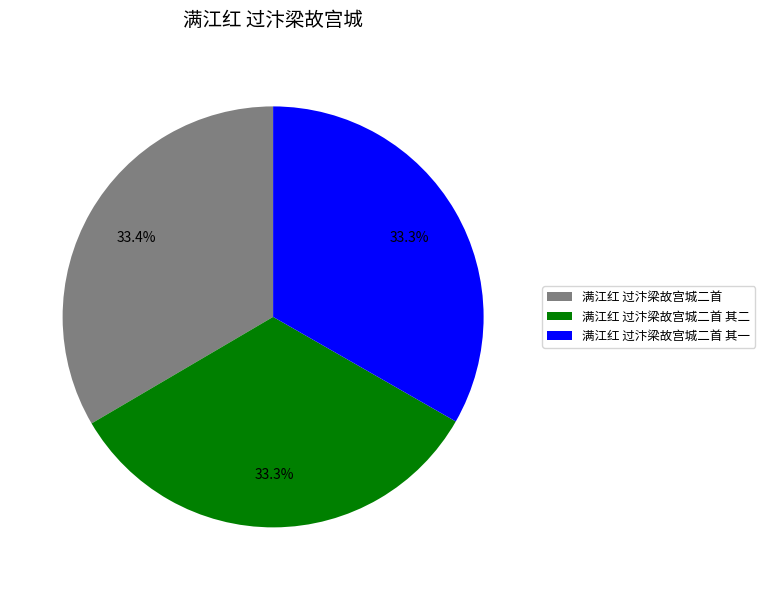

How many slices are in this pie chart?

3